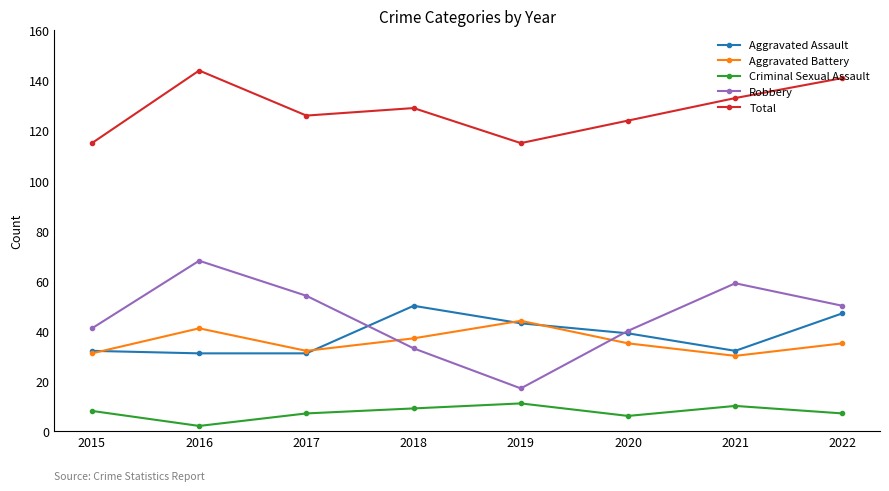

Which series has the largest total across all categories?

Total